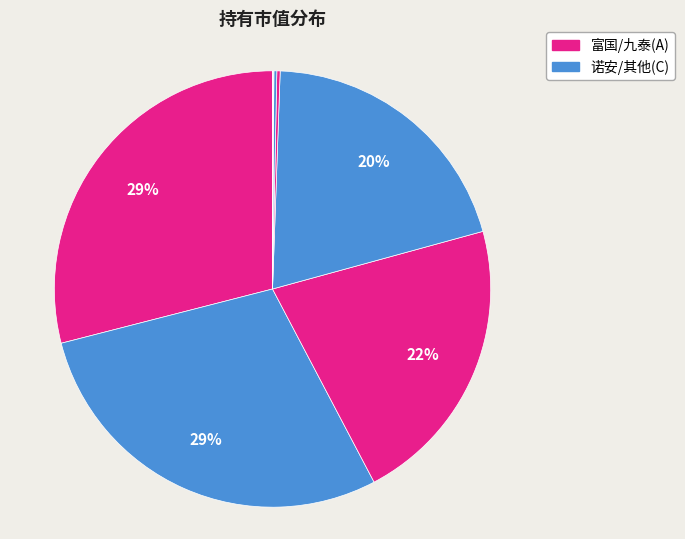

To the nearest percent, what is the average slice percentage?

12%